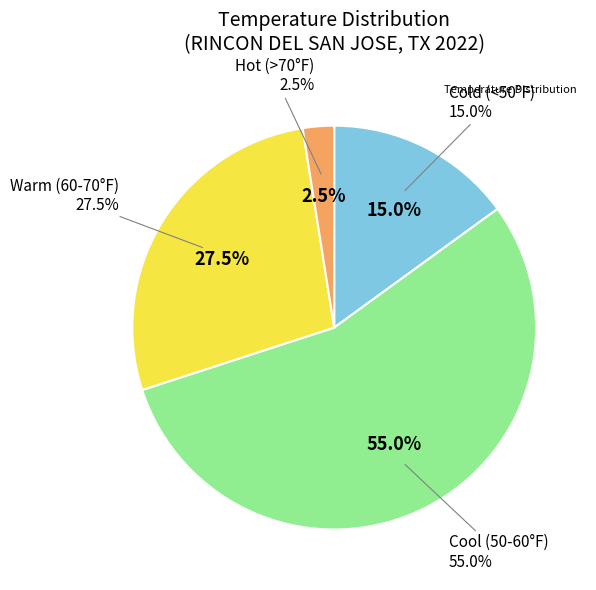

Does 32 account for over 50% of the chart?

No